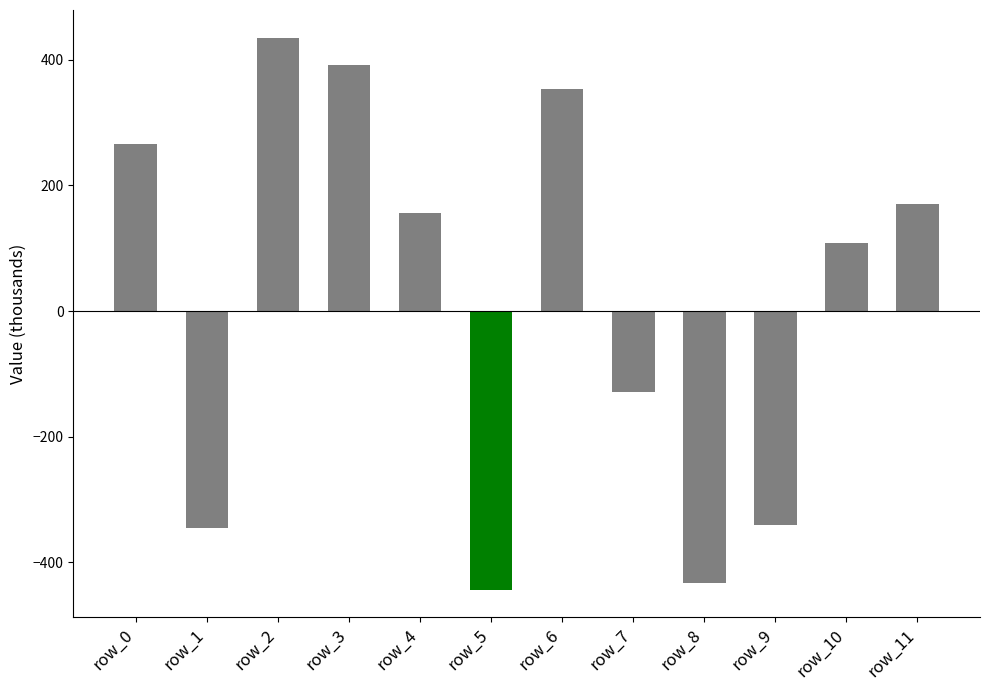

Which label corresponds to the smallest value in the chart?

row_5